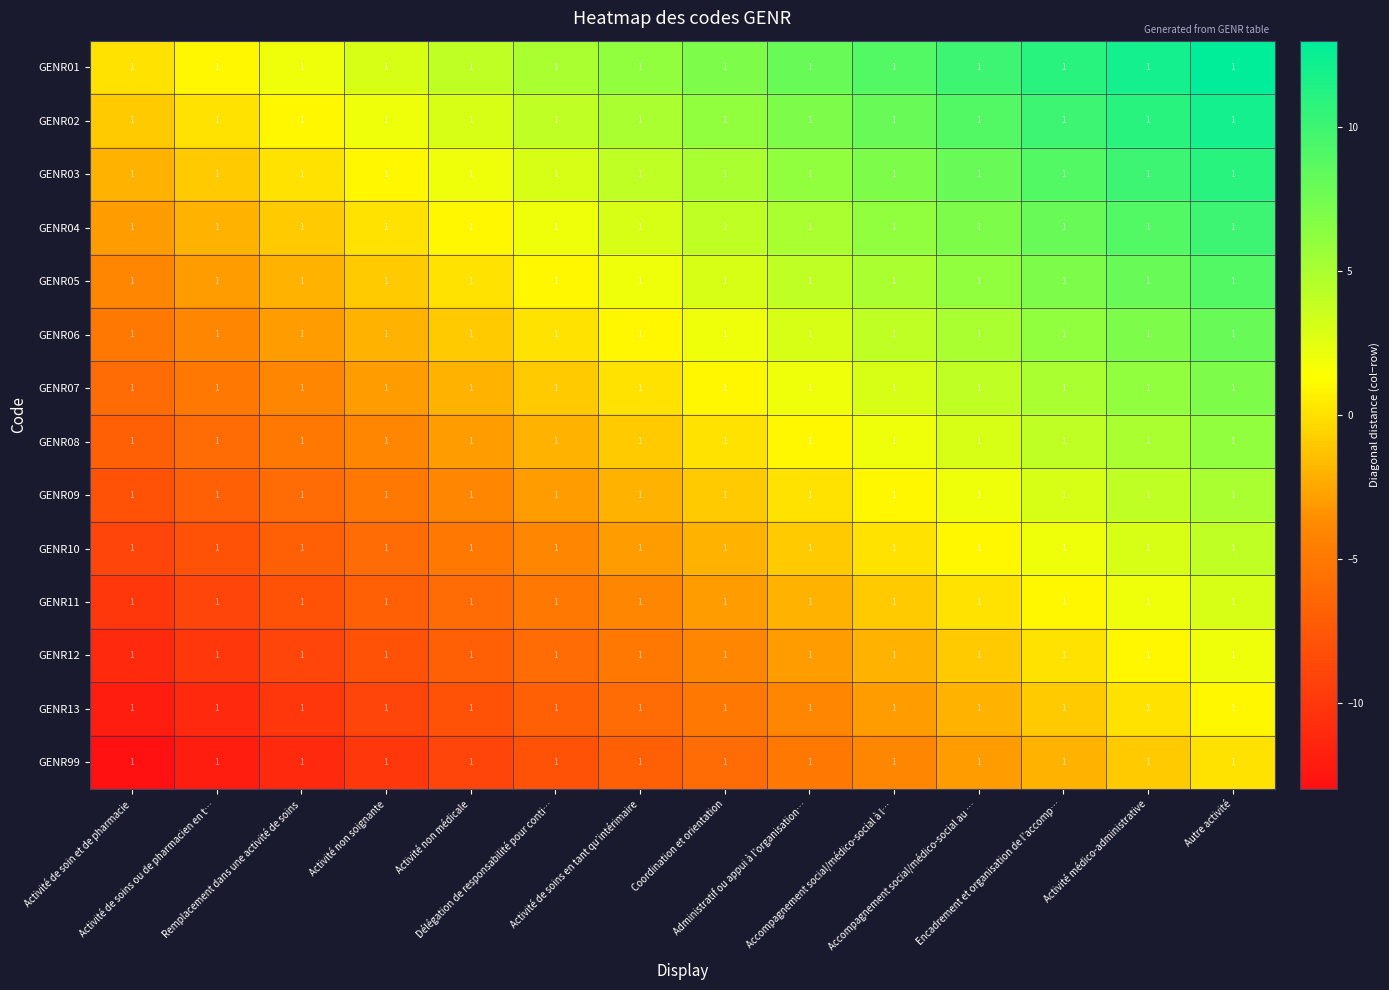

What is the minimum value shown in the chart?

-13